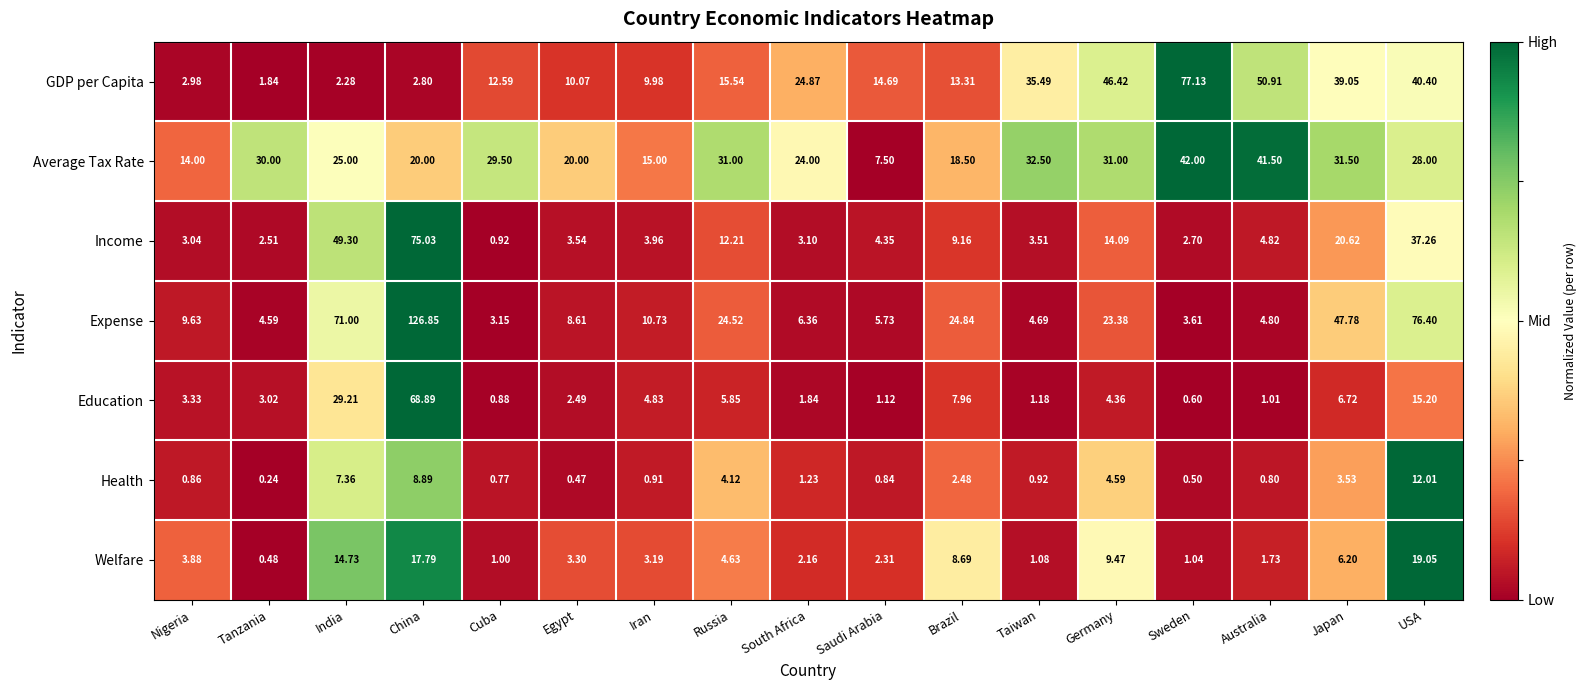

What is the difference between the highest and lowest values at Germany?

42.1